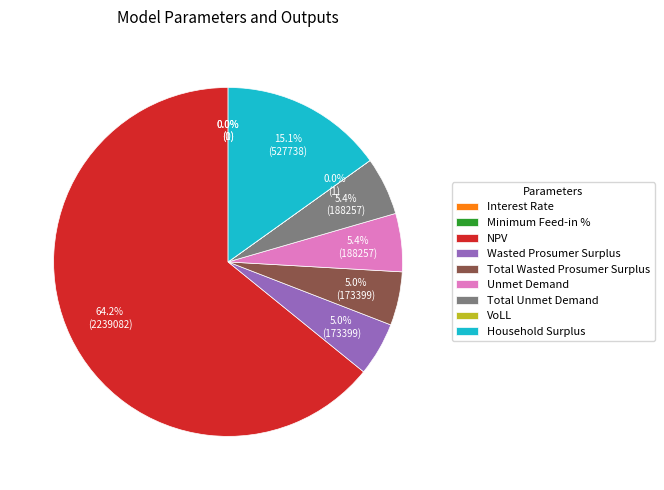

True or false: NPV accounts for 77% of the total.

False